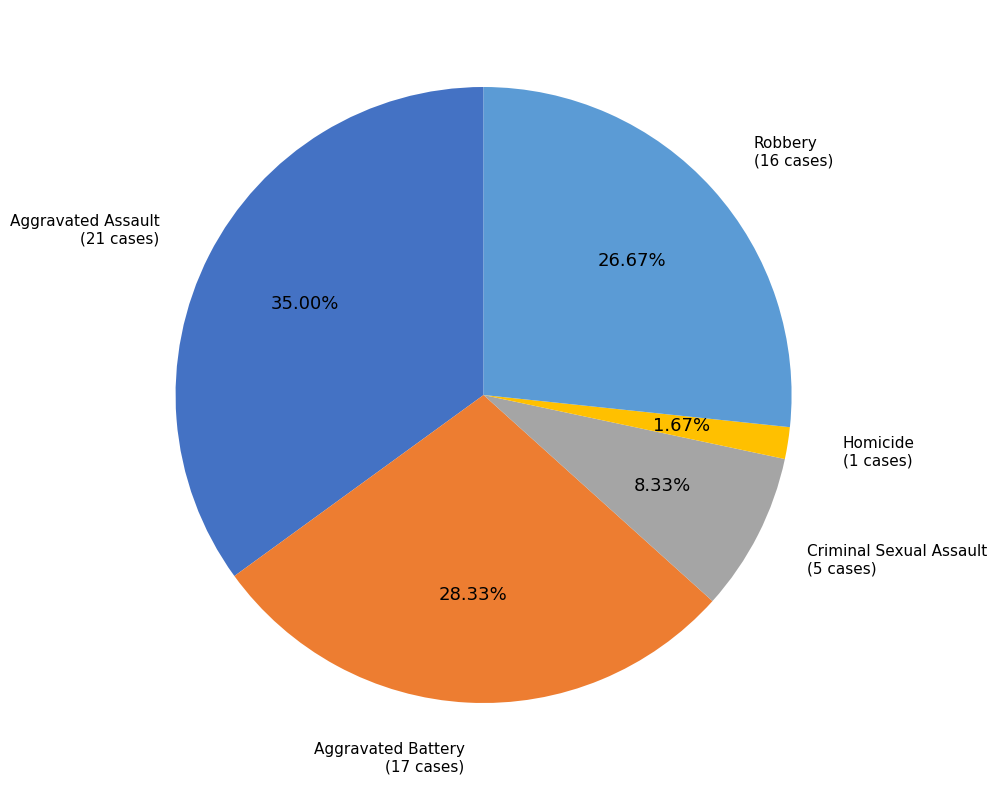

Is there a majority slice in this chart?

No